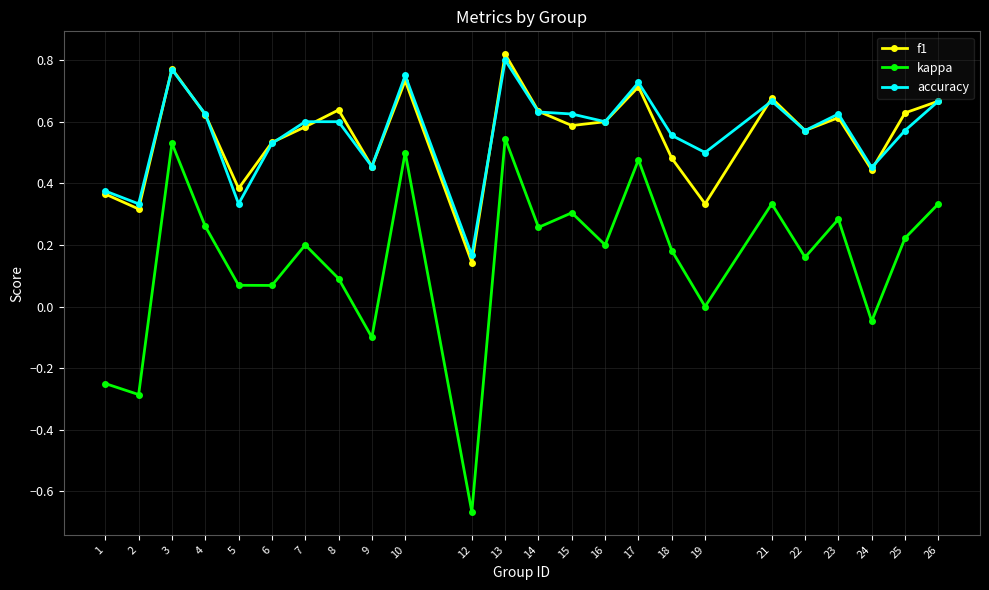

True or false: kappa and accuracy cross at least once.

False